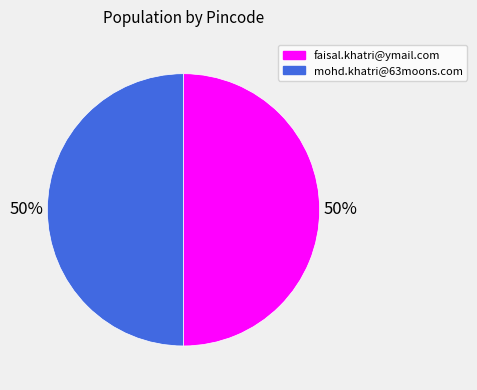

True or false: mohd.khatri@63moons.com accounts for 57% of the total.

False